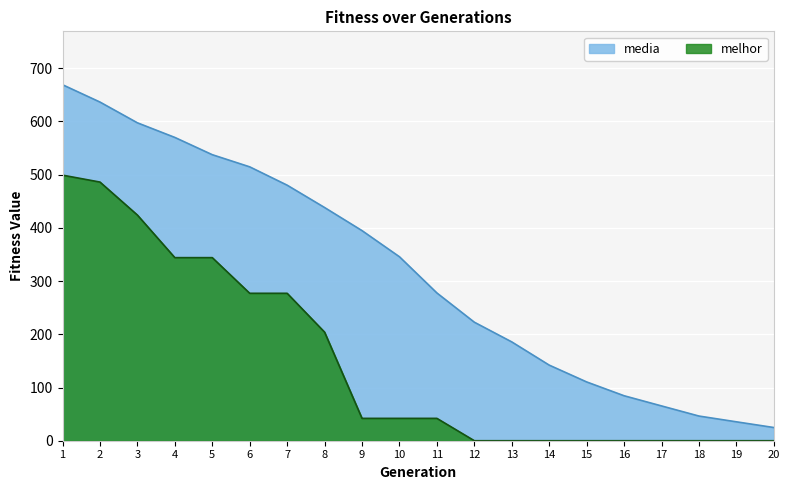

True or false: melhor has a value of 21.2 at 11.

False